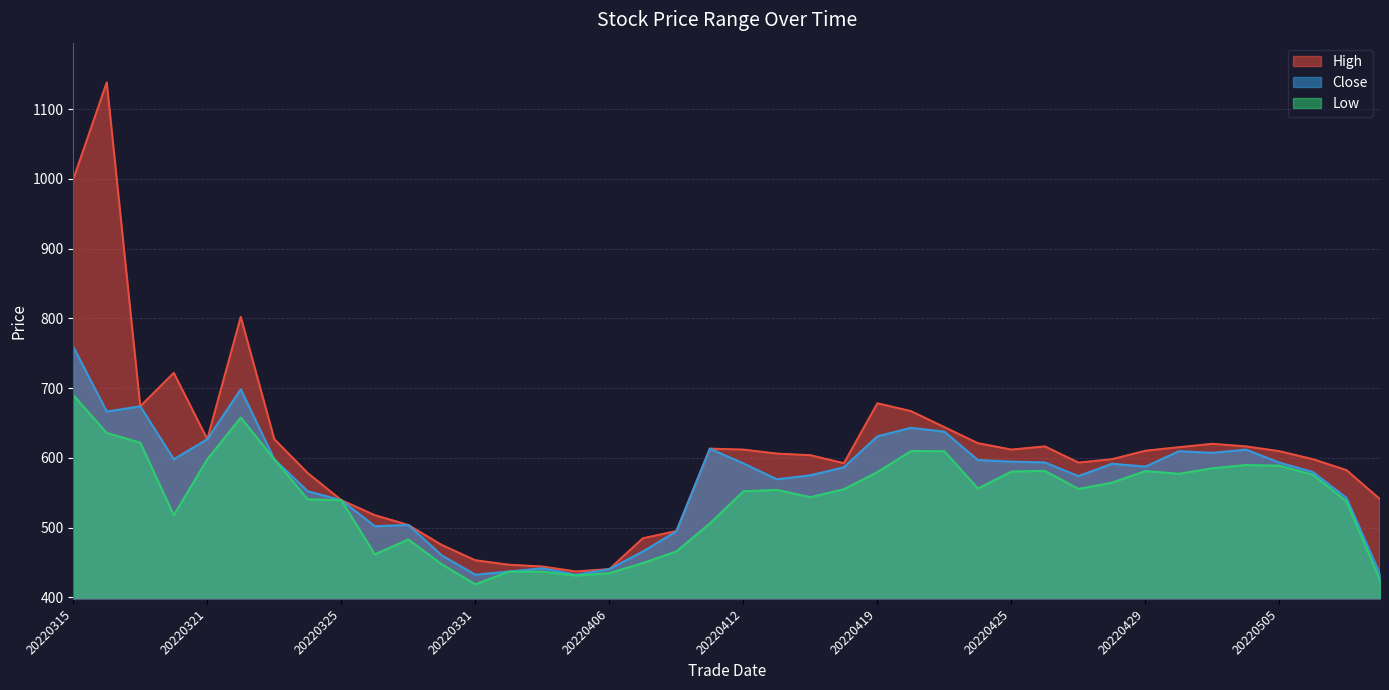

Does the chart display data point markers on the line(s)?

No